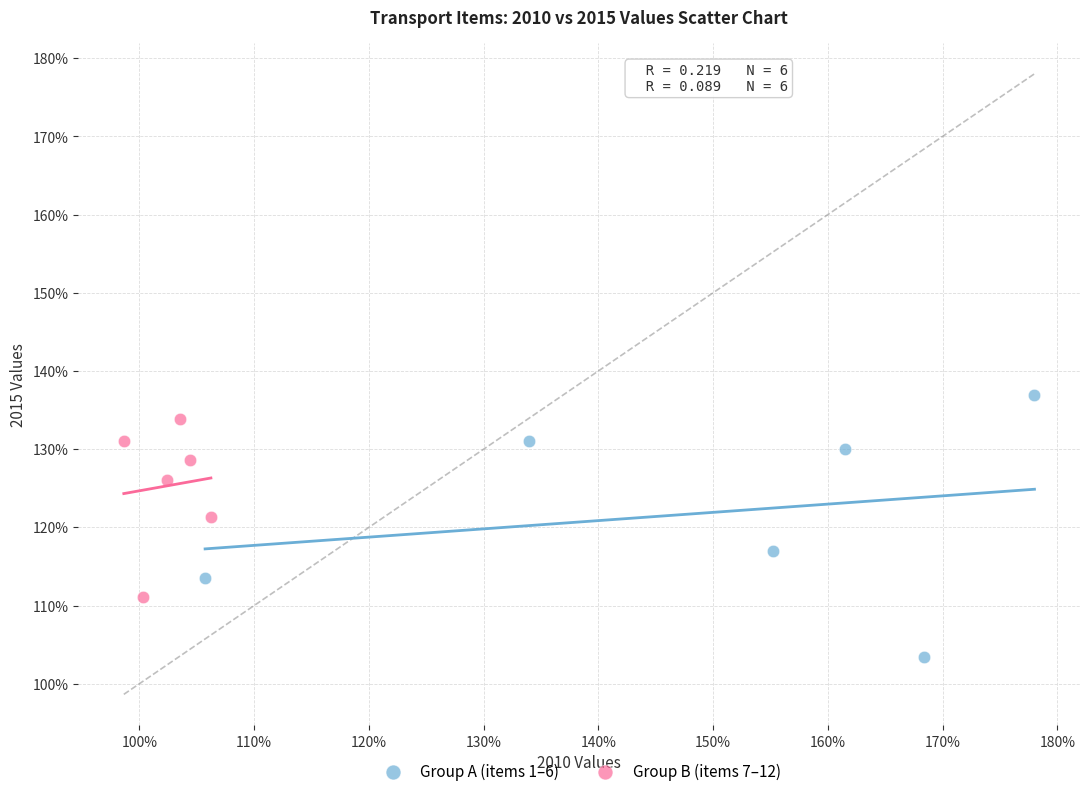

Which series reaches the maximum Y coordinate?

Group A (items 1–6)